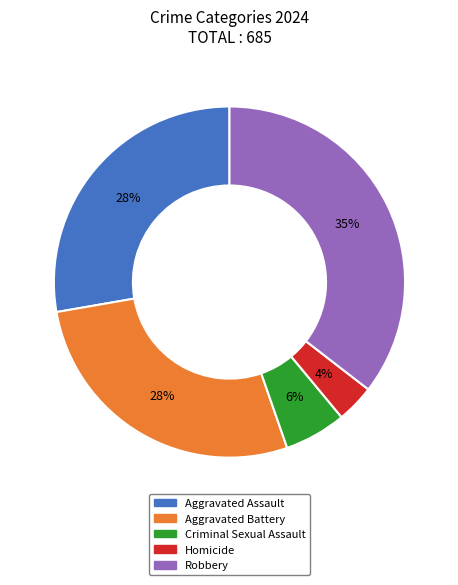

Combined, do Criminal Sexual Assault and Robbery account for over 50%?

No